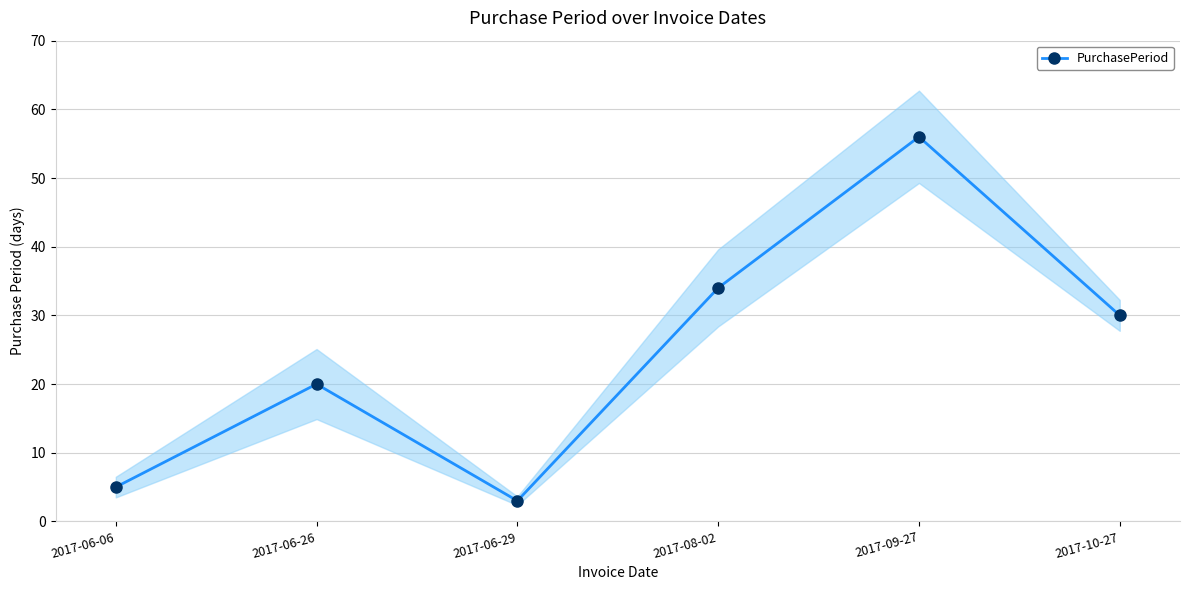

Rank the categories by value from highest to lowest.

2017-09-27, 2017-08-02, 2017-10-27, 2017-06-26, 2017-06-06, 2017-06-29